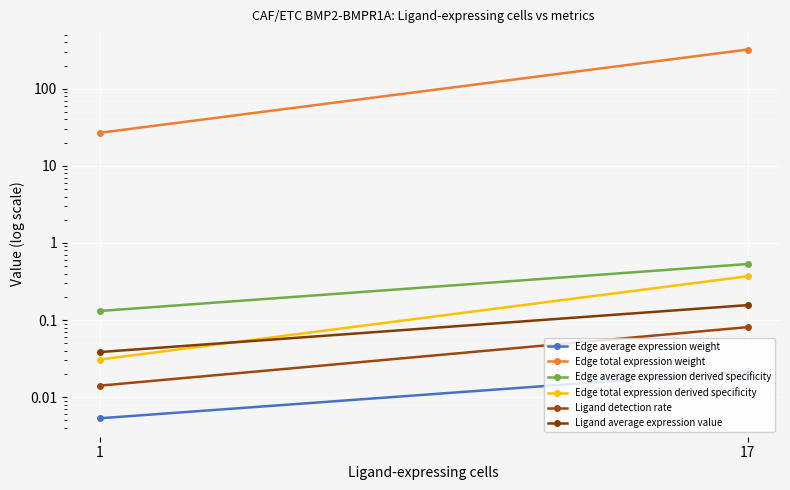

At which category is the sum across all series the highest?

17